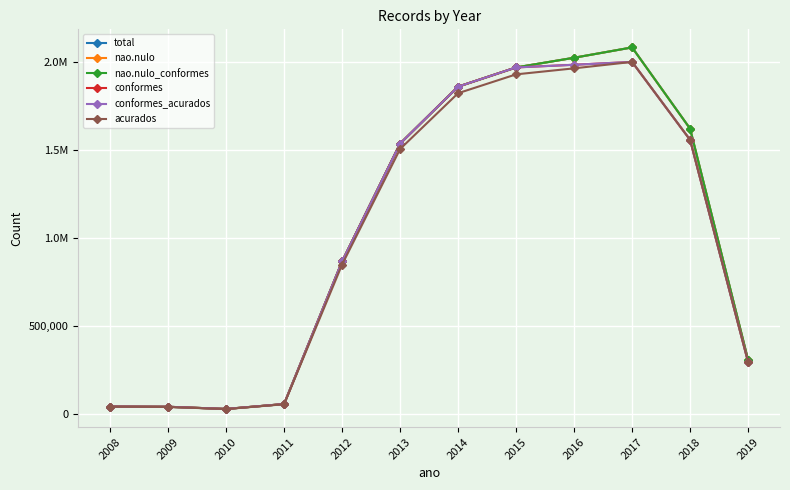

The acurados series shows 1557880 at 2018. True or false?

True